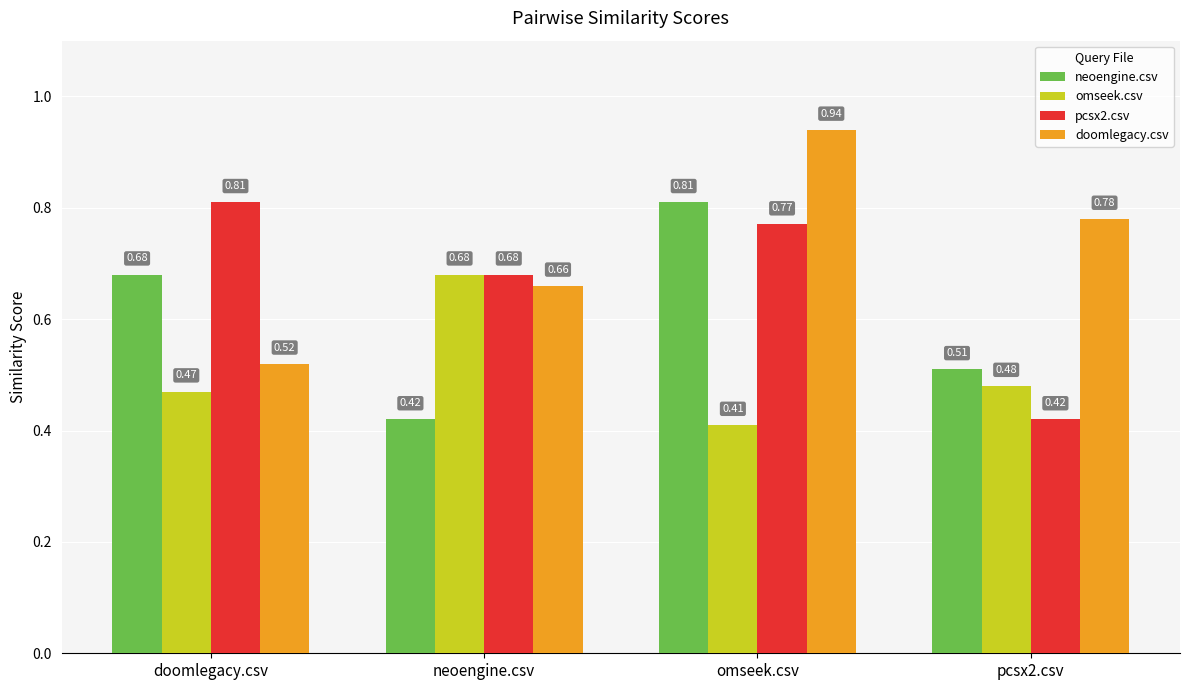

Count the neoengine.csv values in the range 0 to 1.

4